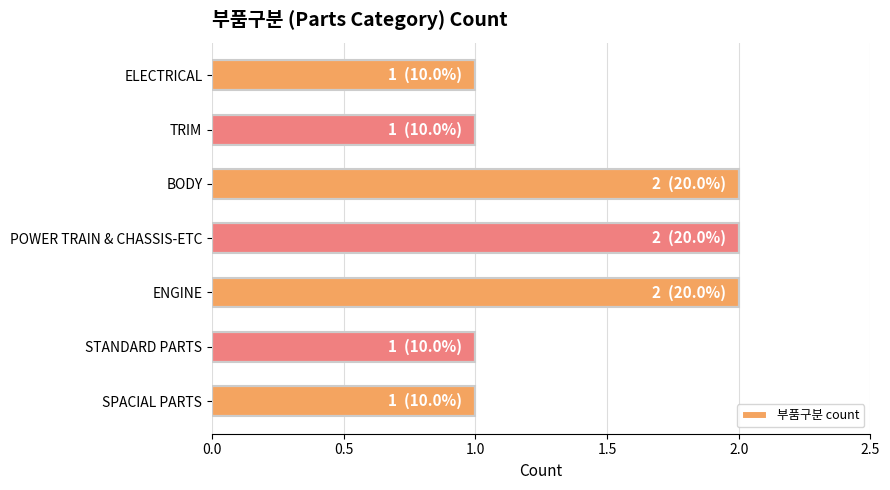

Is it true that the value at BODY is 2?

True